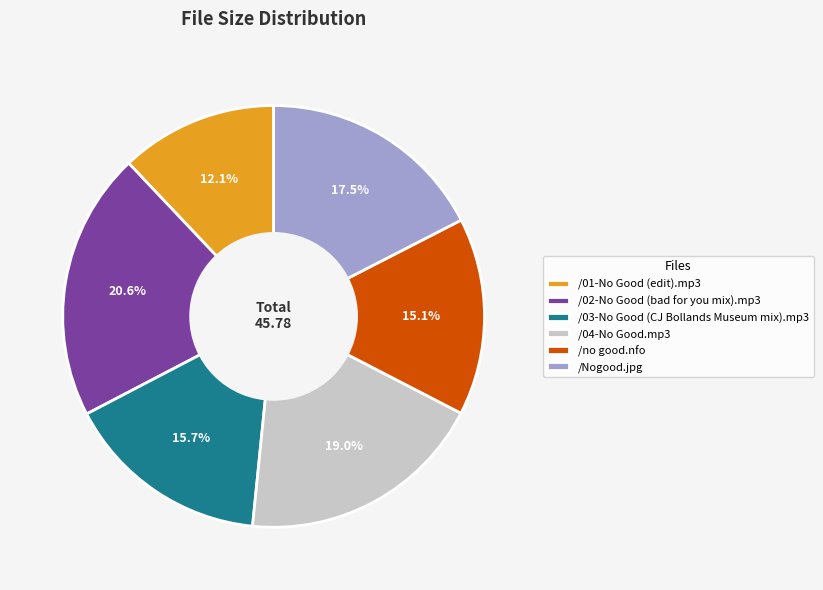

What portion of the pie excludes /no good.nfo?

84.9%